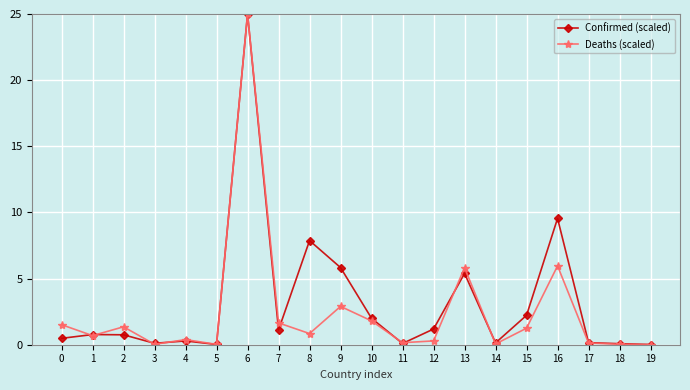

At 16, list the series in order from largest to smallest.

Confirmed (scaled), Deaths (scaled)